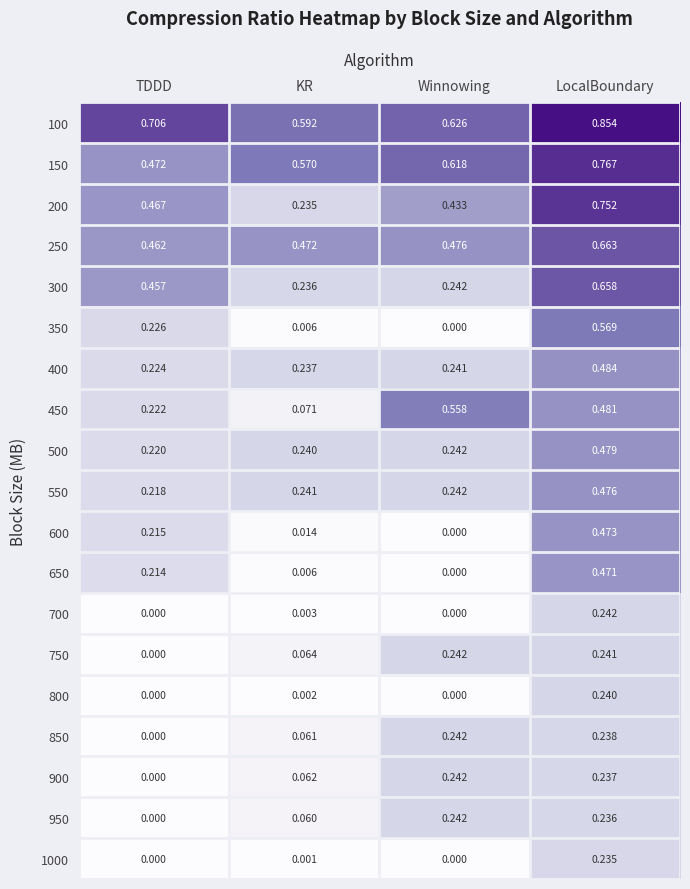

At which category is the sum across all series the highest?

LocalBoundary